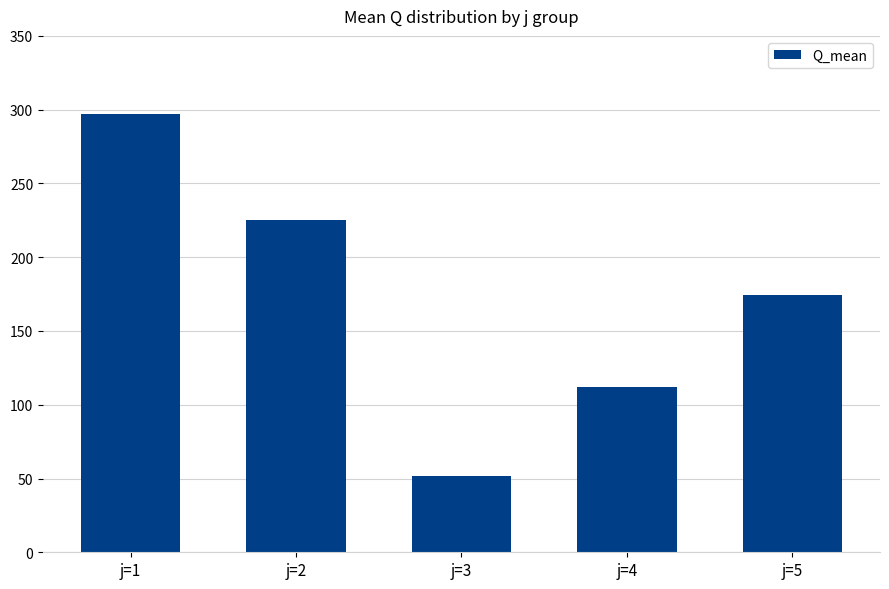

Count the number of categories in the chart.

5